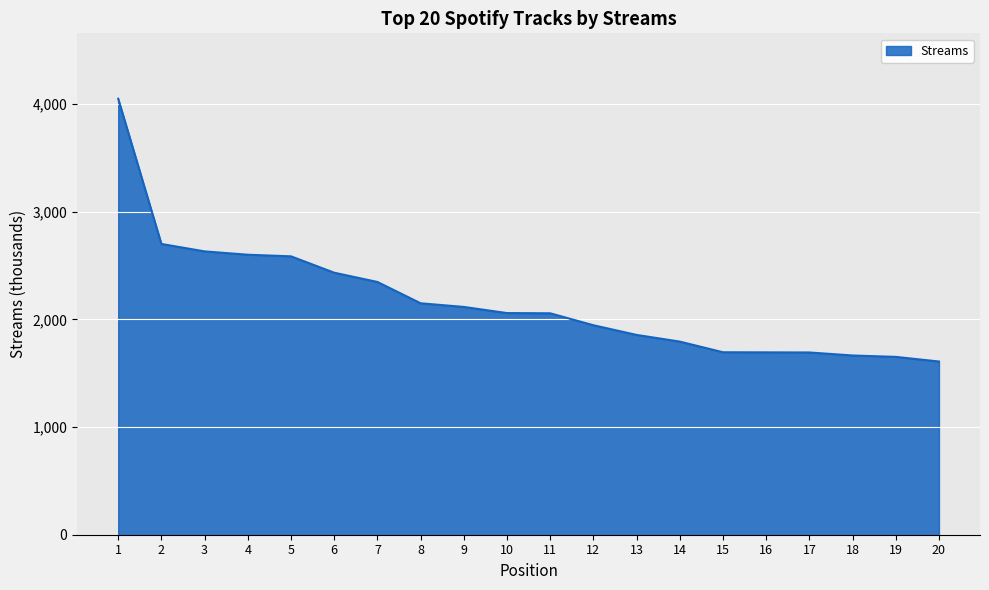

What is the greatest value displayed?

4050